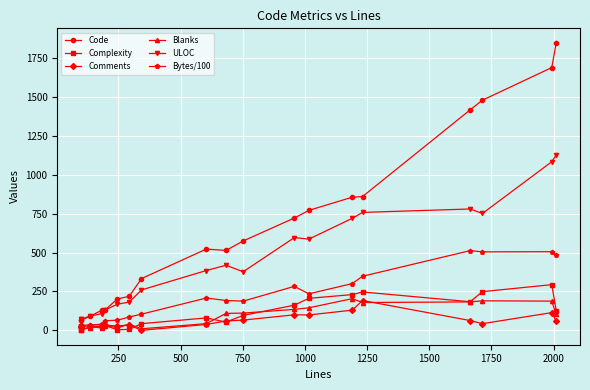

True or false: Complexity and Code cross at least once.

False